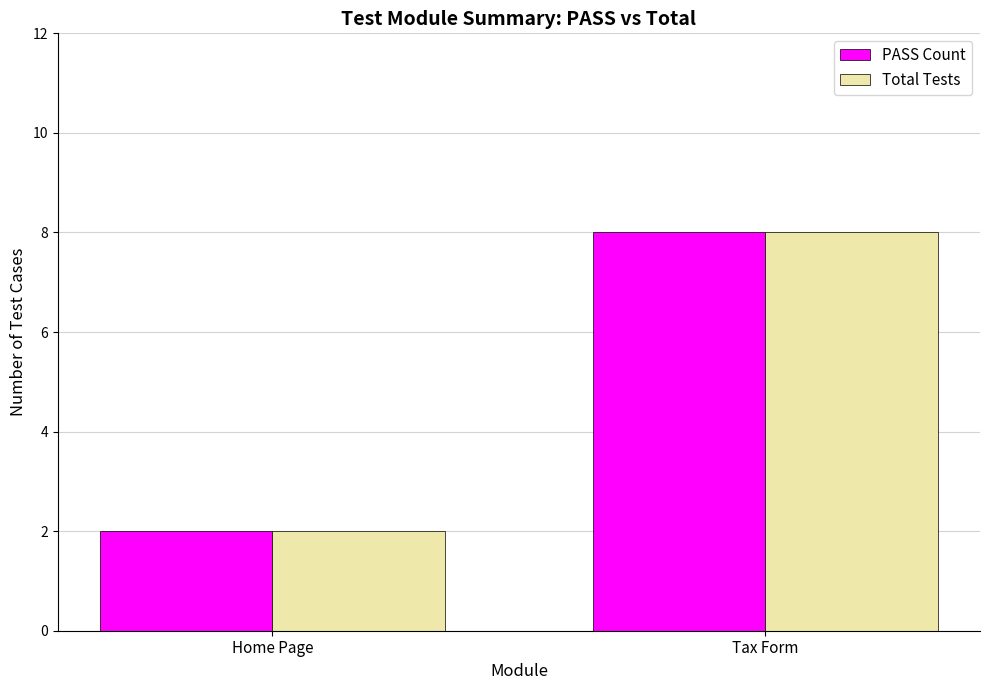

Does the chart contain stacked bars?

No